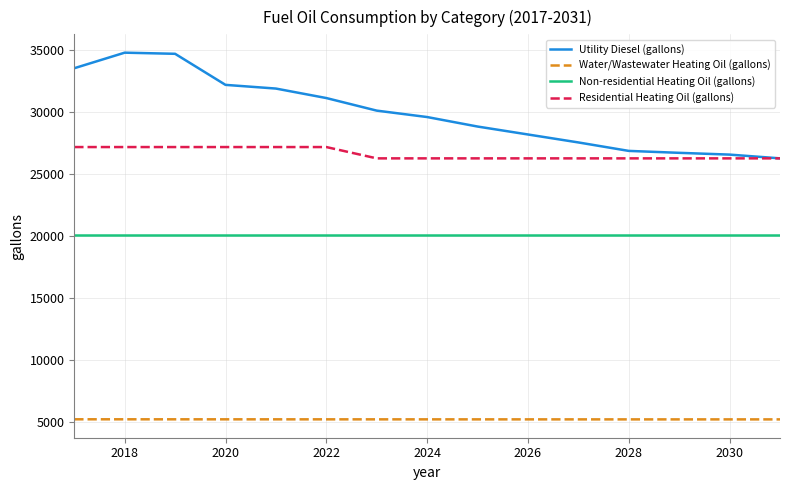

Which series has the widest spread of values?

Utility Diesel (gallons)